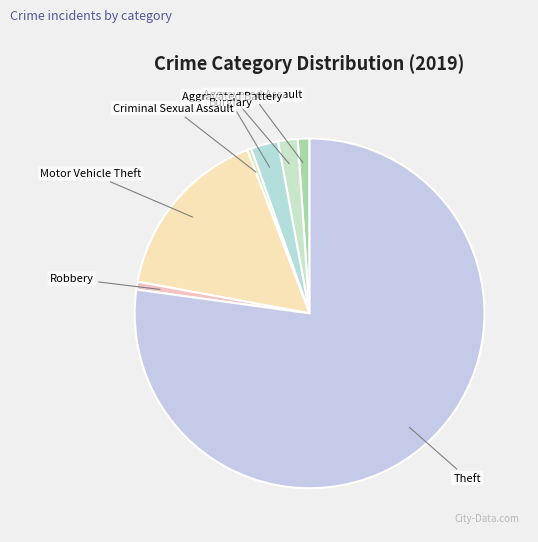

Is Criminal Sexual Assault the majority of the pie?

No